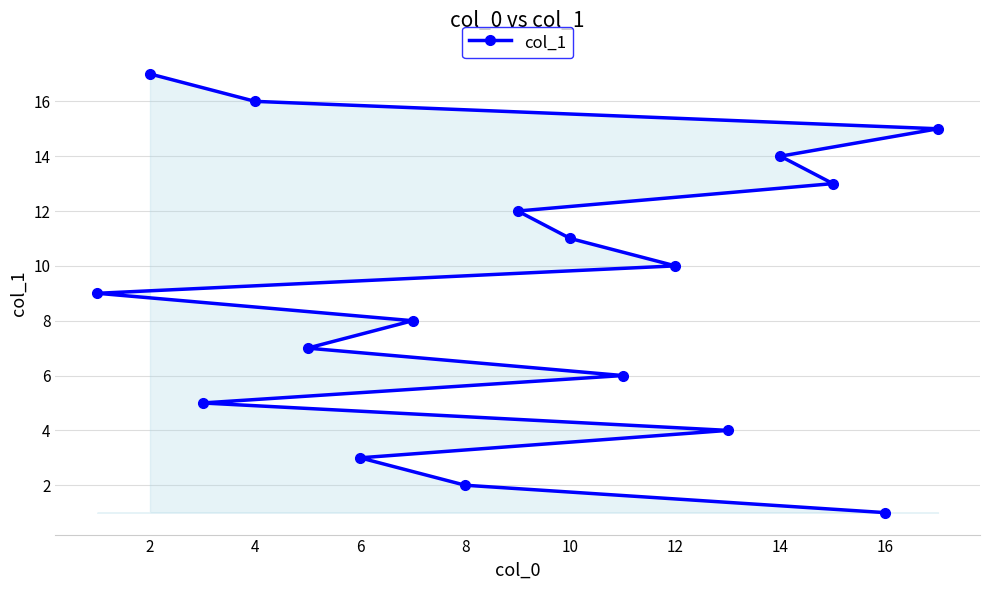

Reading left to right, what are all the values shown in this chart?

9	17	5	16	7	3	8	2	12	11	6	10	4	14	13	1	15